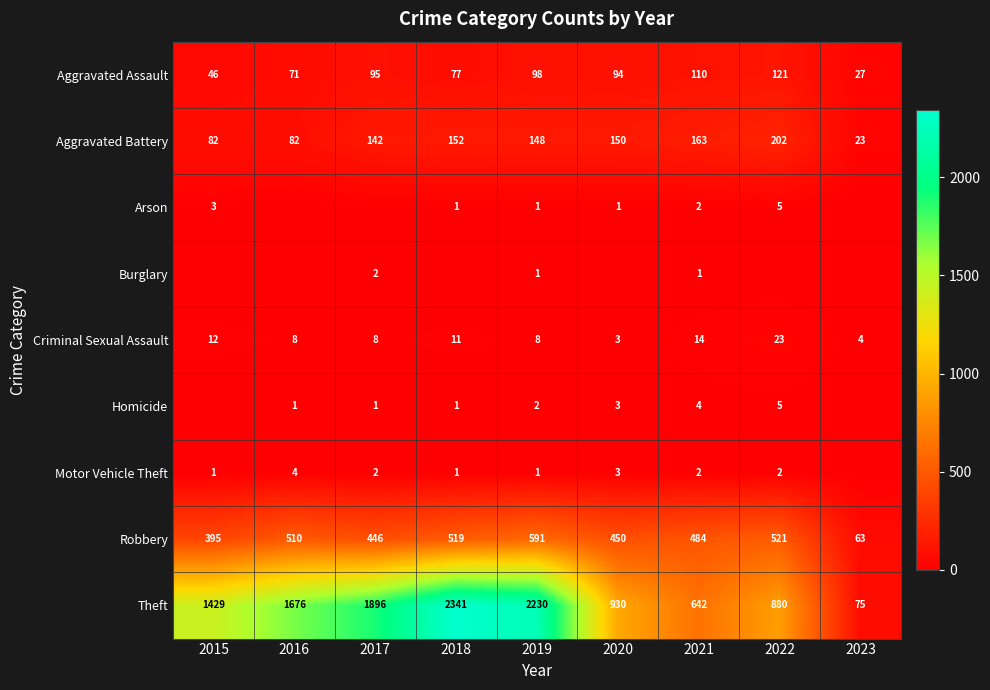

How many data points in Theft are less than 1429?

4